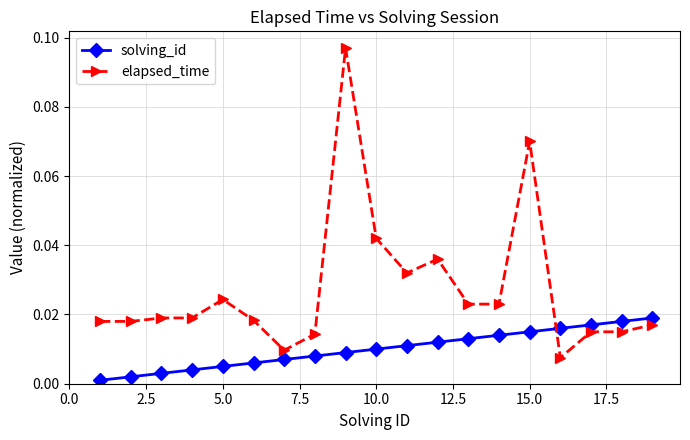

True or false: solving_id and elapsed_time intersect in this chart.

True